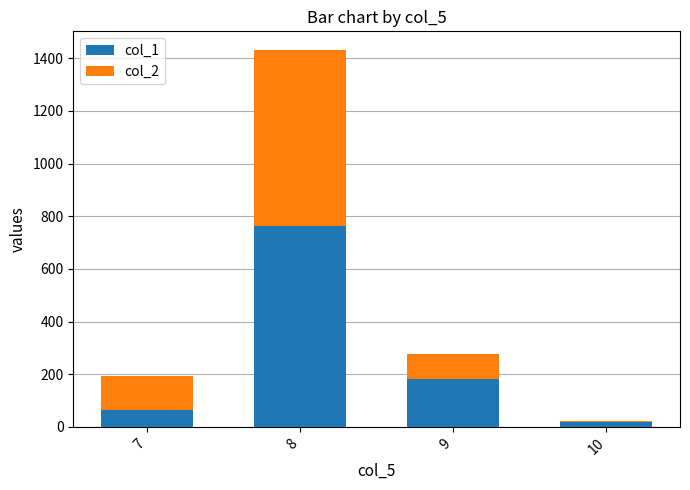

Reading left to right, transcribe the values for col_1.

65	763	180	17